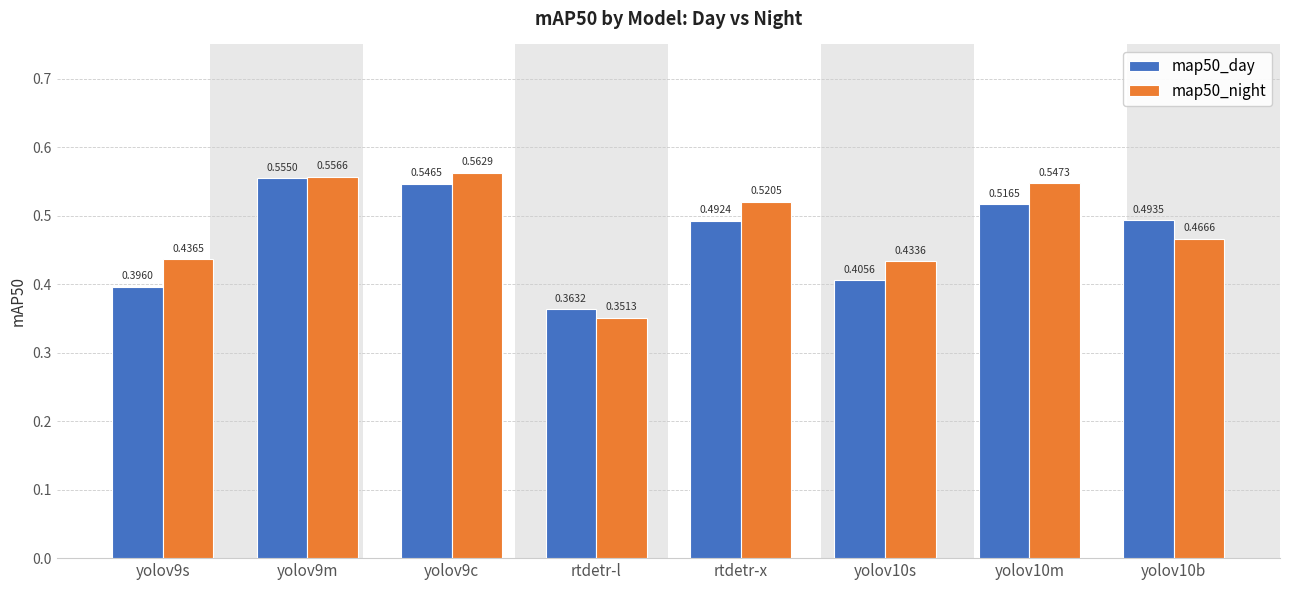

What is the difference between the second highest and minimum values in the map50_day series?

0.2